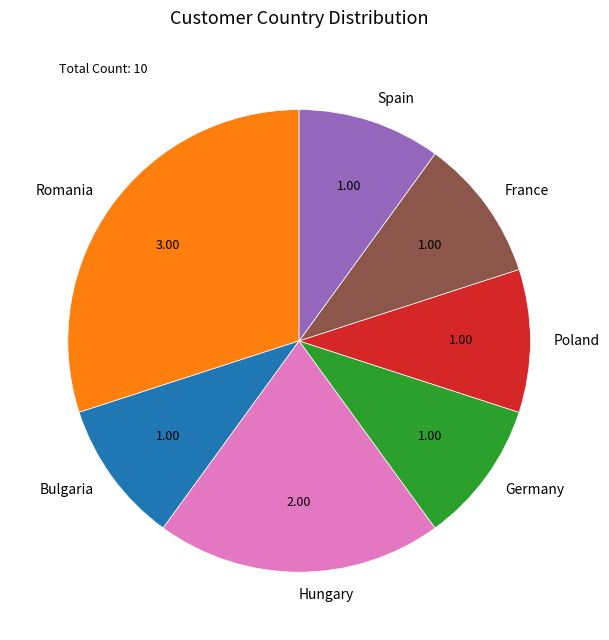

How many segments does this pie chart have?

7